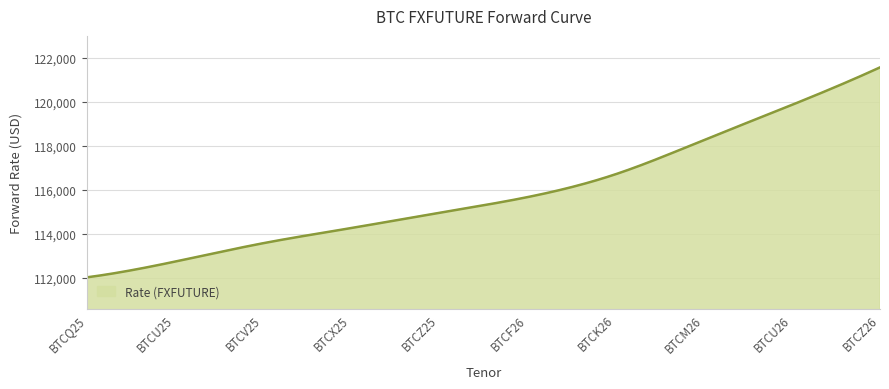

How many series are shown in this chart?

1